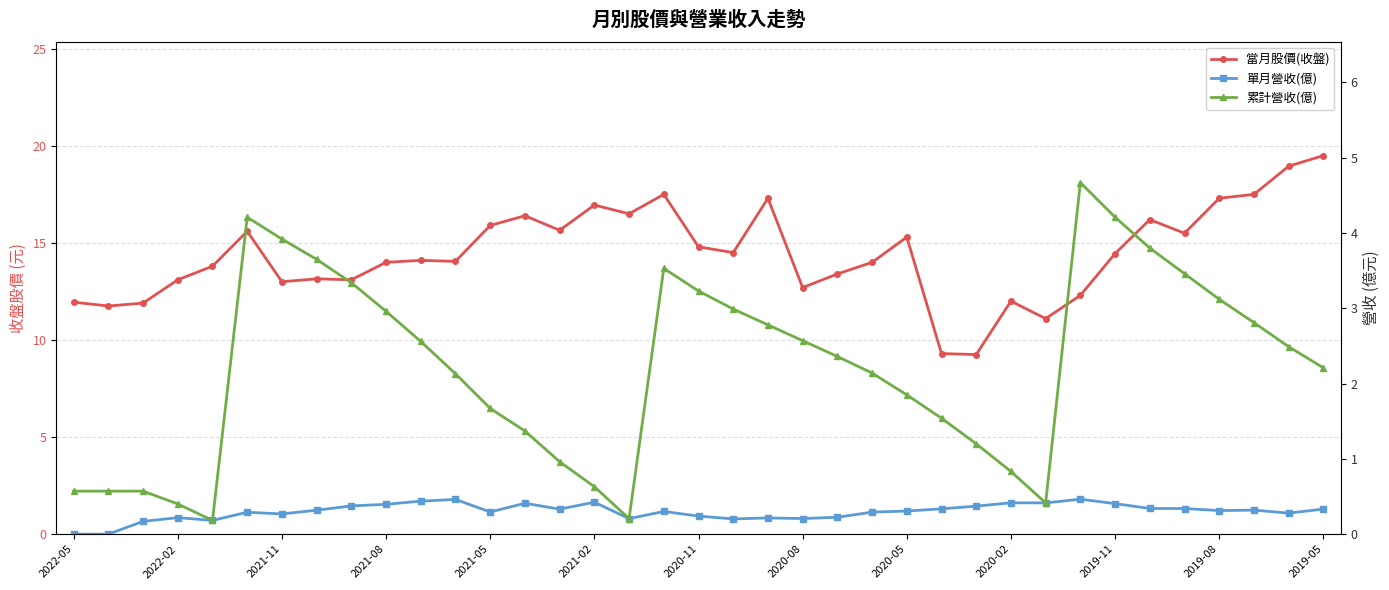

What position from the left is 23?

24